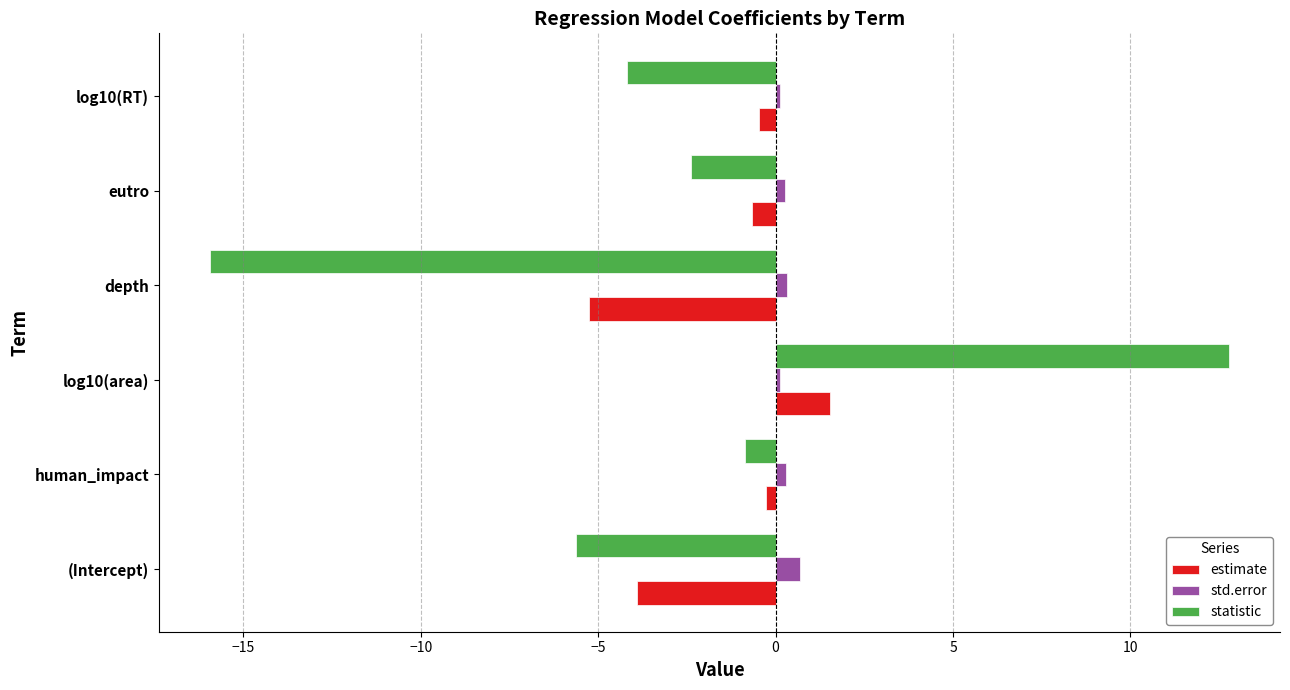

At which category does the chart reach its minimum across all series?

depth